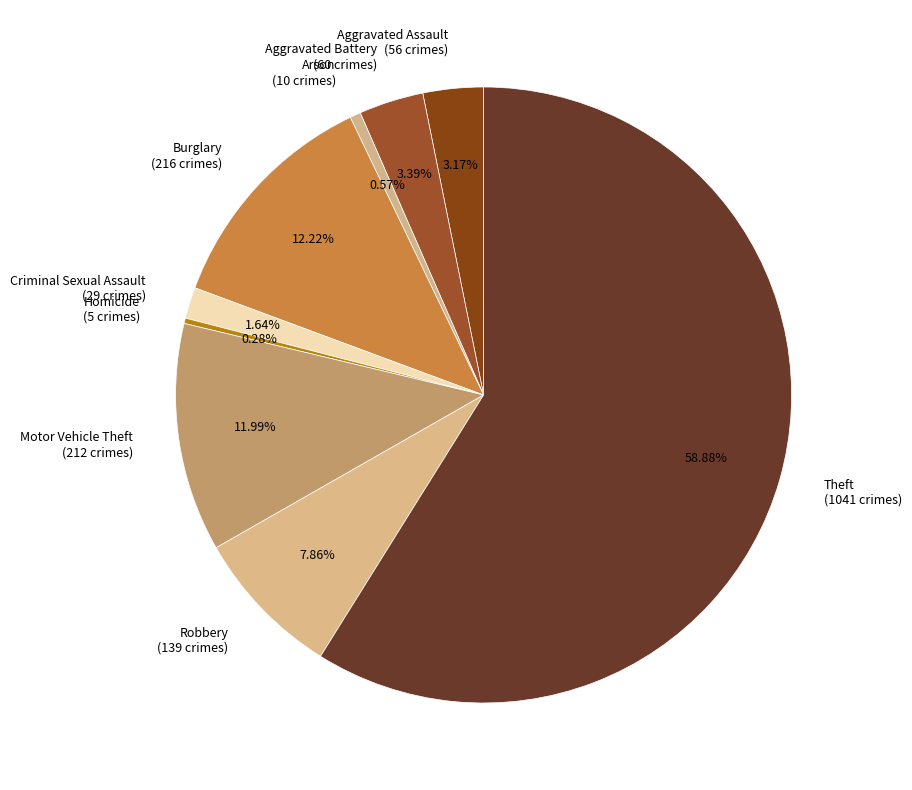

Is the sum of Motor Vehicle Theft and Arson greater than half?

No